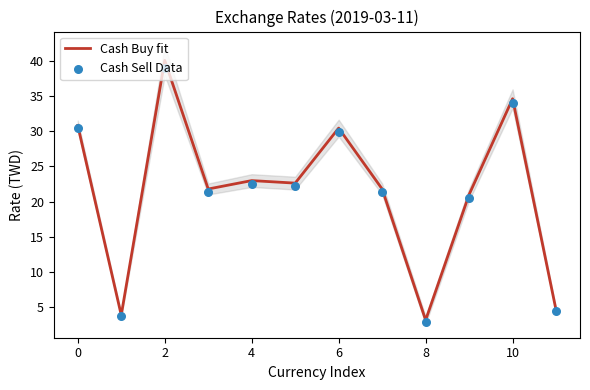

At which category is the sum across all series the highest?

2